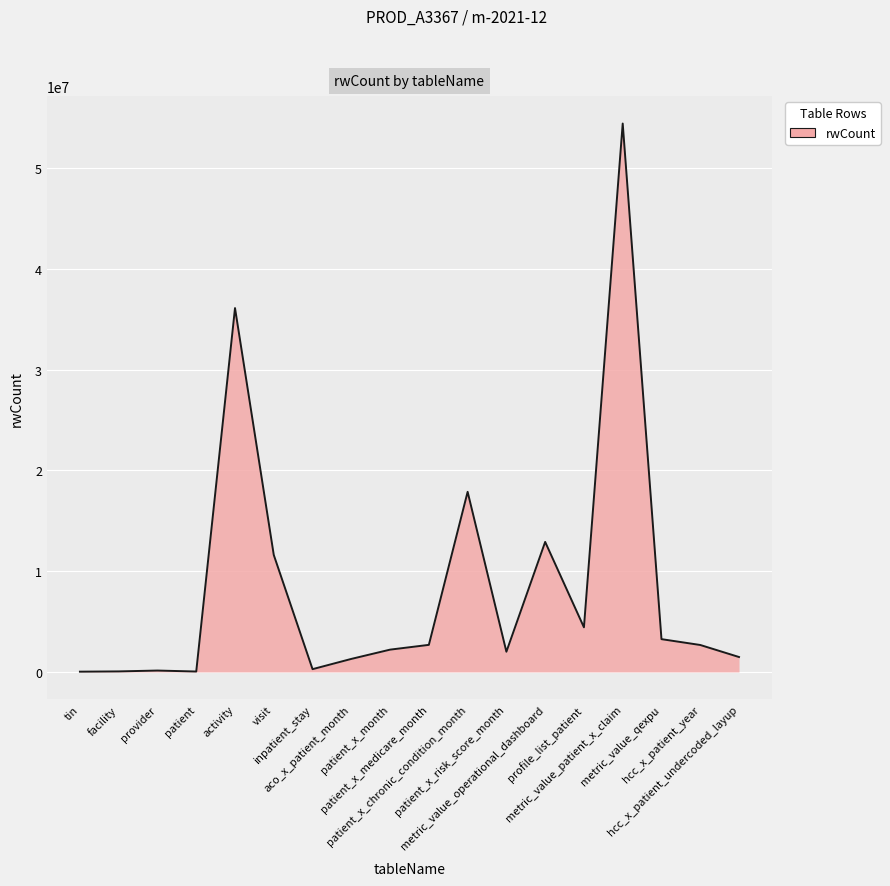

Does the chart display data point markers on the line(s)?

No